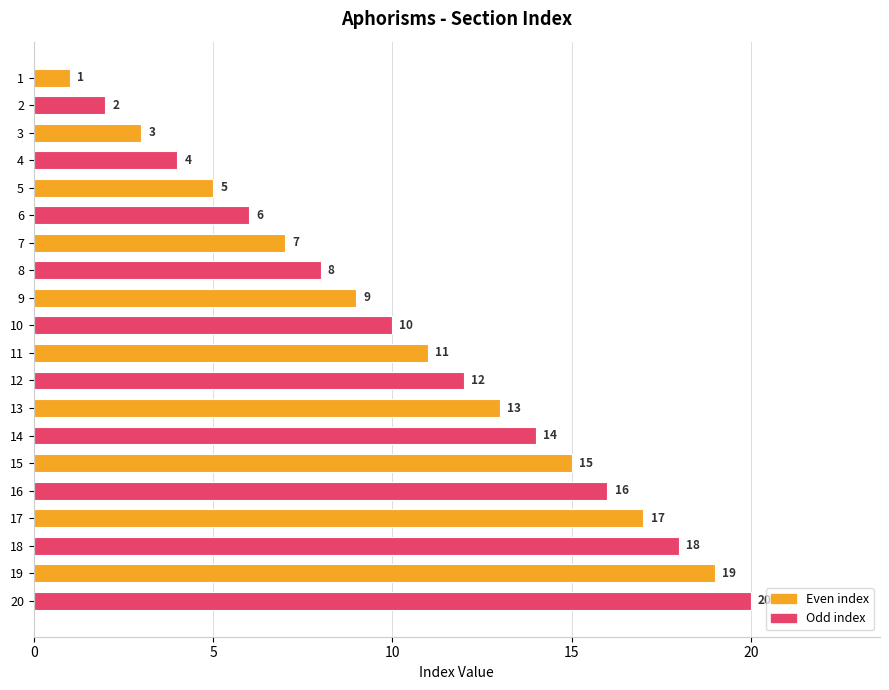

What is the sum of all values?

210